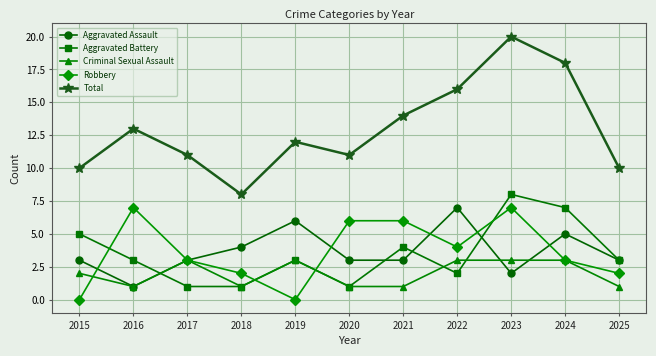

Does the chart display data point markers on the line(s)?

Yes